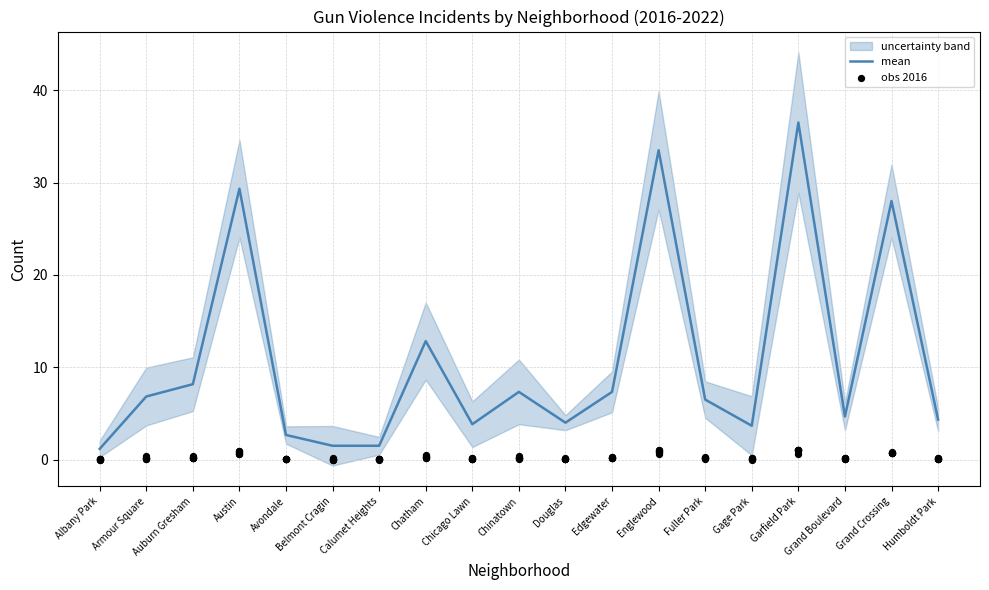

At which category is the sum across all series the highest?

Garfield Park